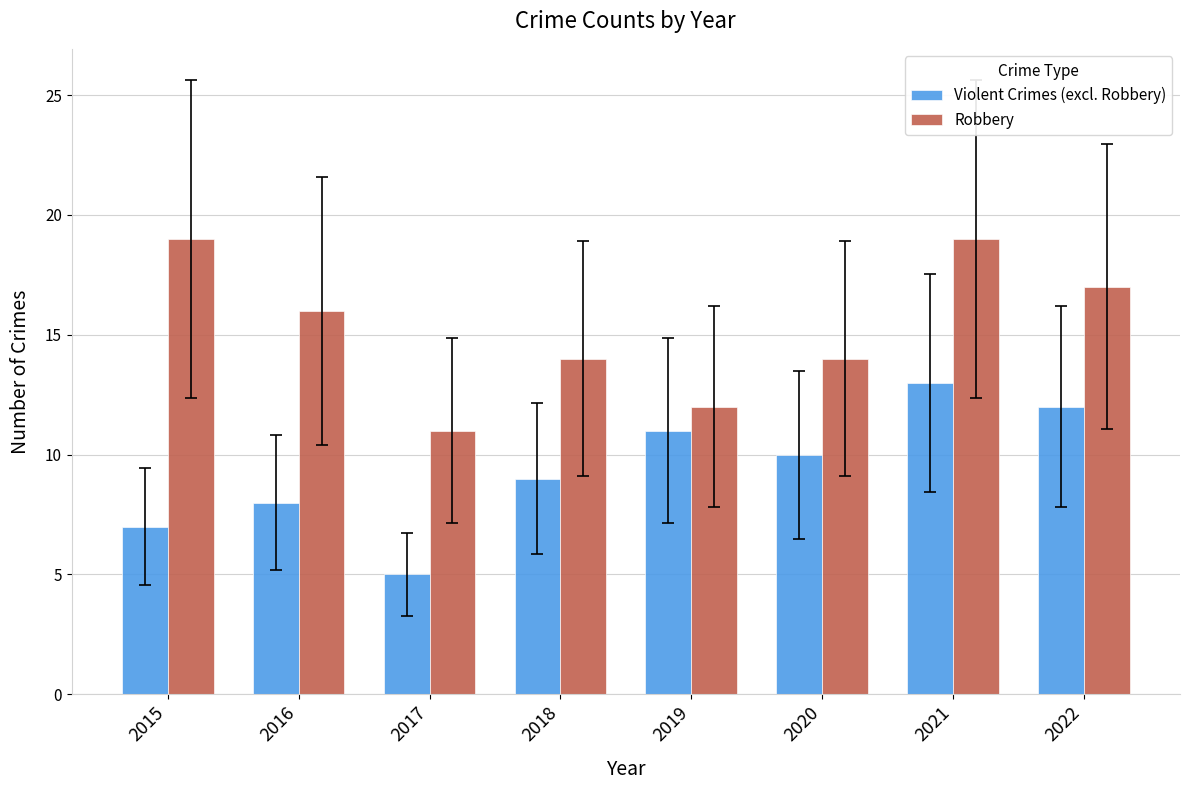

List the series in order of their peak value, highest first.

Robbery, Violent Crimes (excl. Robbery)